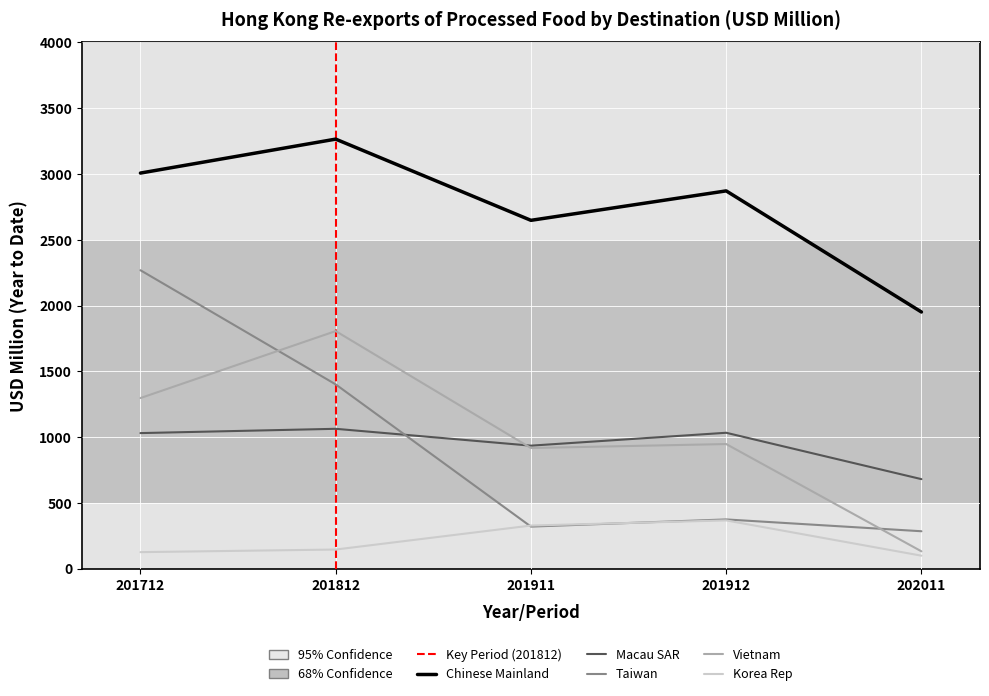

Does the chart display data point markers on the line(s)?

No